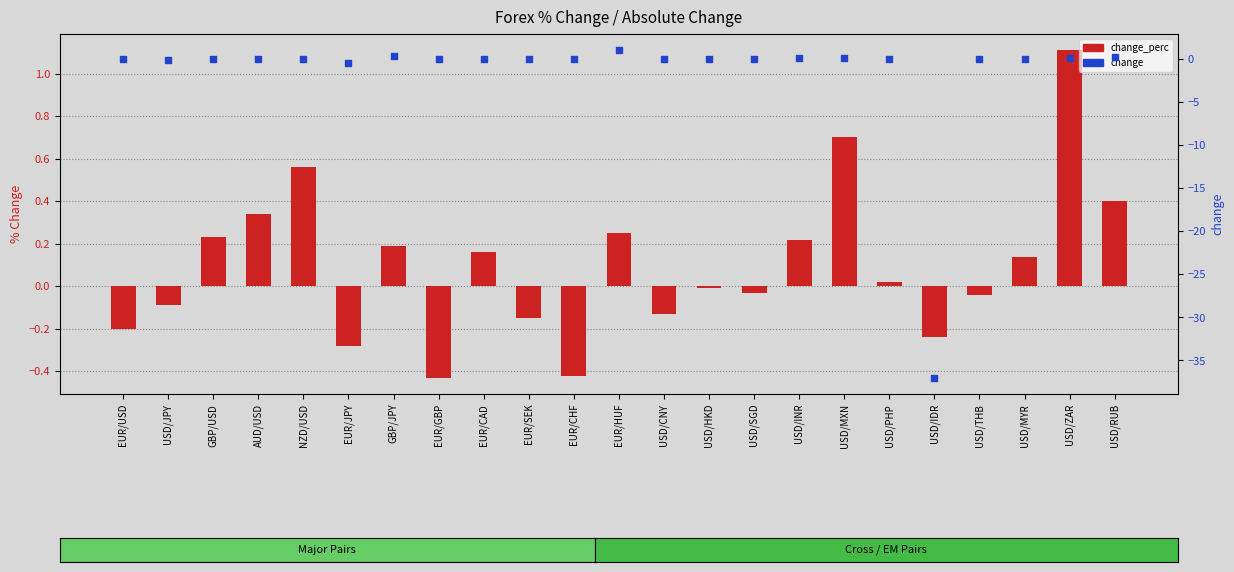

At how many categories does at least one series exceed -6?

23